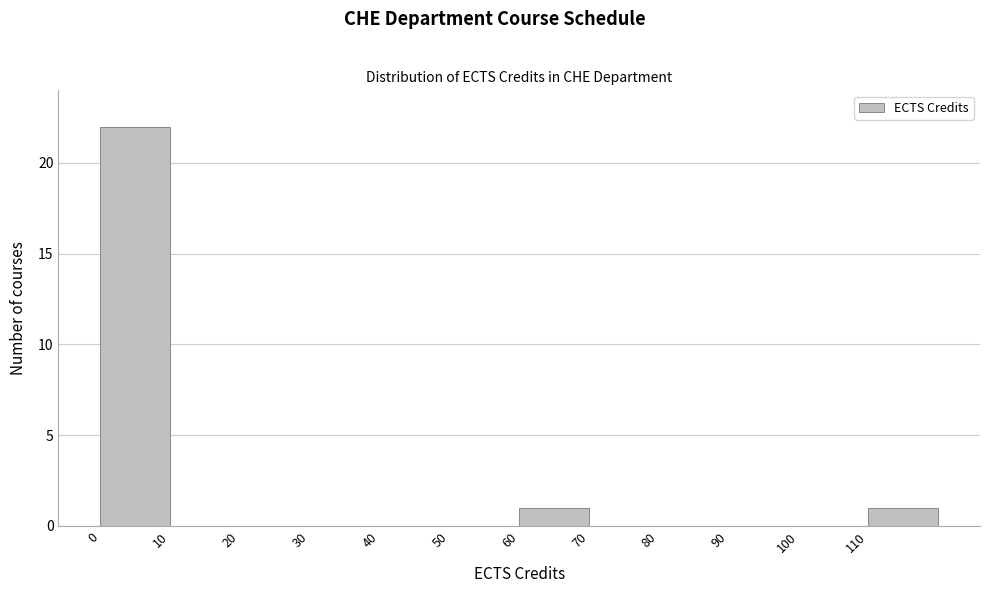

What is the height of the bar covering 60 to 70 on the x-axis? The values are not printed on the chart, so give them approximately, as read against the axis.

1